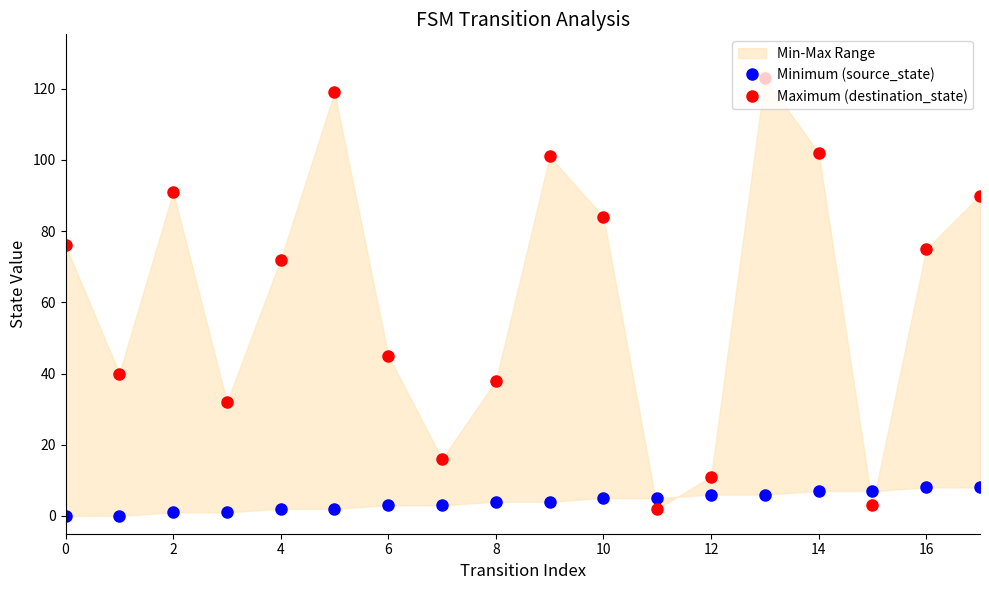

What is the label of the 12th point from the left?

11